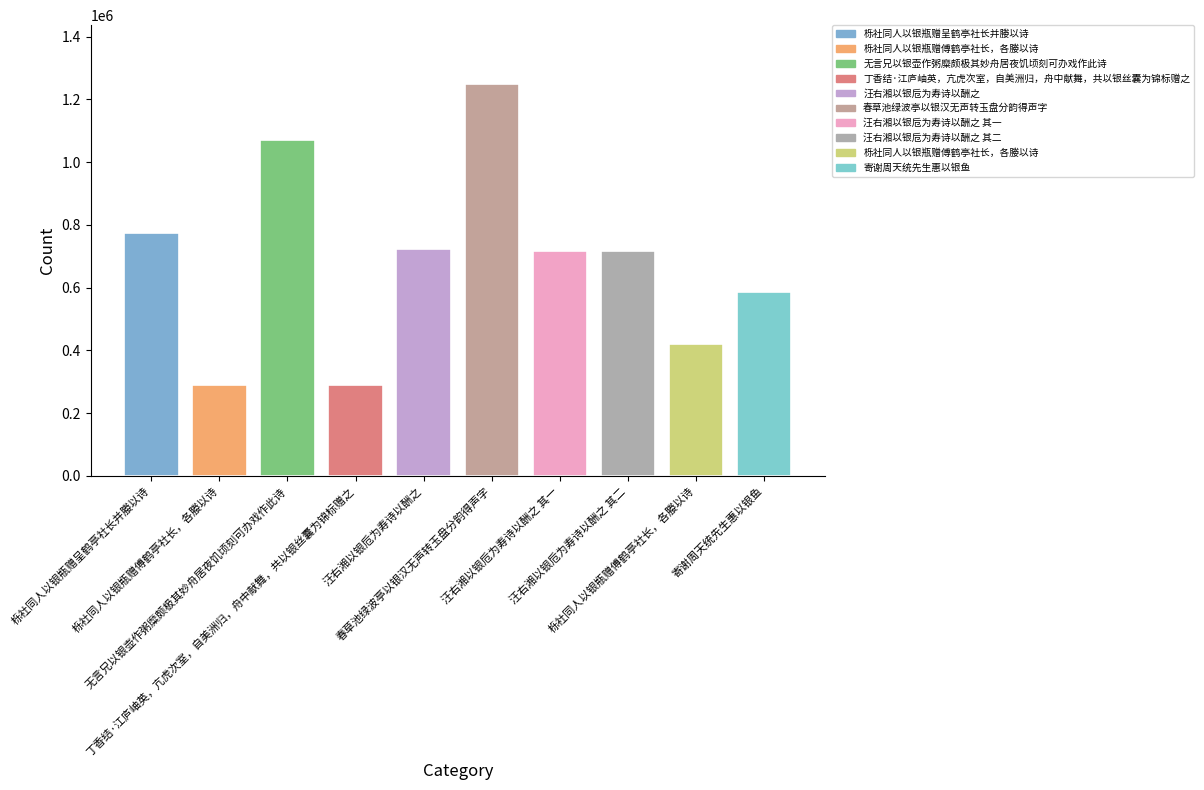

At which category does the chart reach its minimum across all series?

丁香结·江庐岫英，亢虎次室，自美洲归，舟中献舞，共以银丝囊为锦标赠之